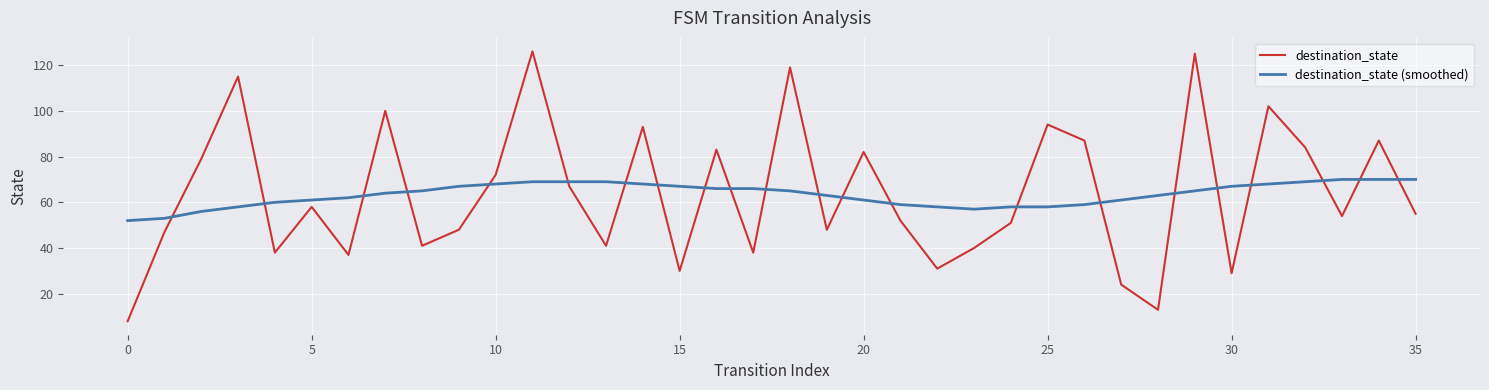

How many times do destination_state (smoothed) and destination_state cross each other?

22